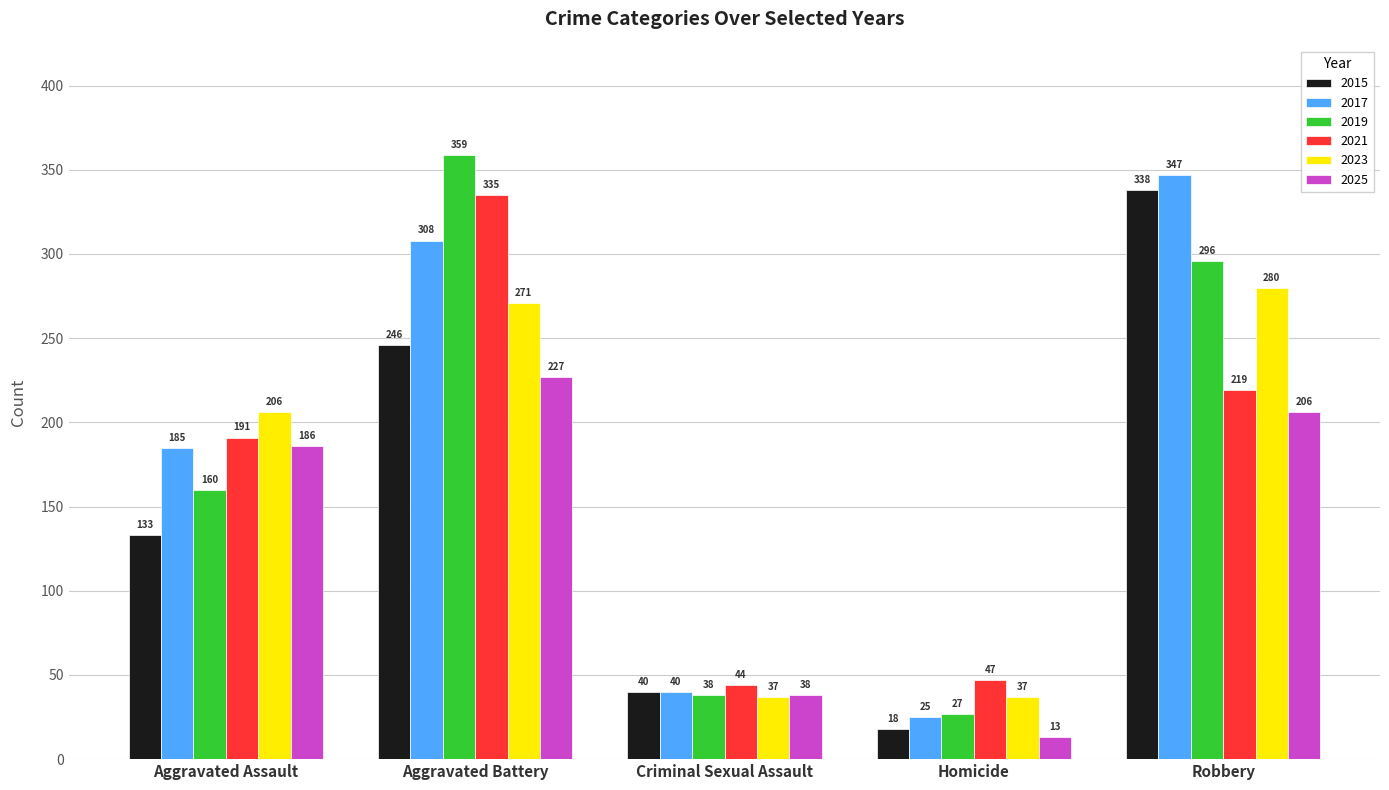

Where is 2025 nearest to the value 120?

Aggravated Assault